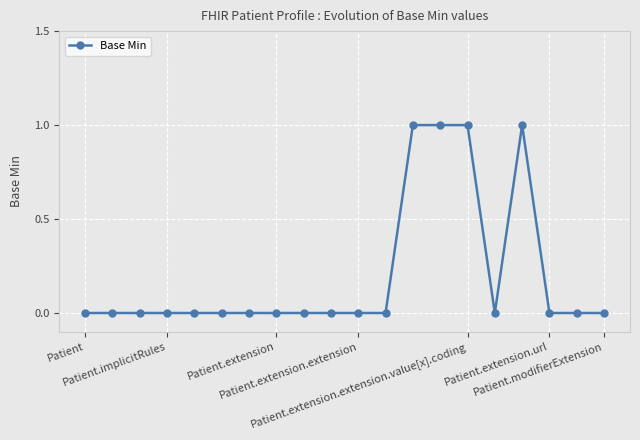

True or false: there are more than 0 points higher than both neighbors.

True